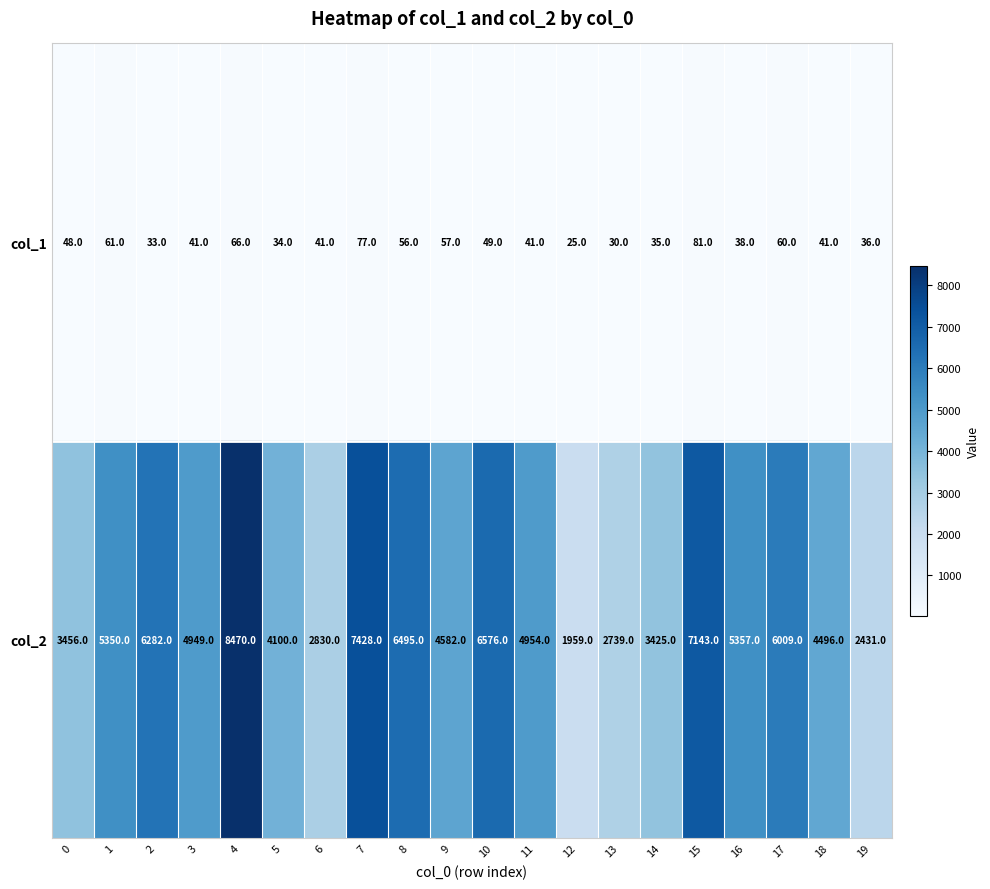

What is the minimum value for col_2?

1959